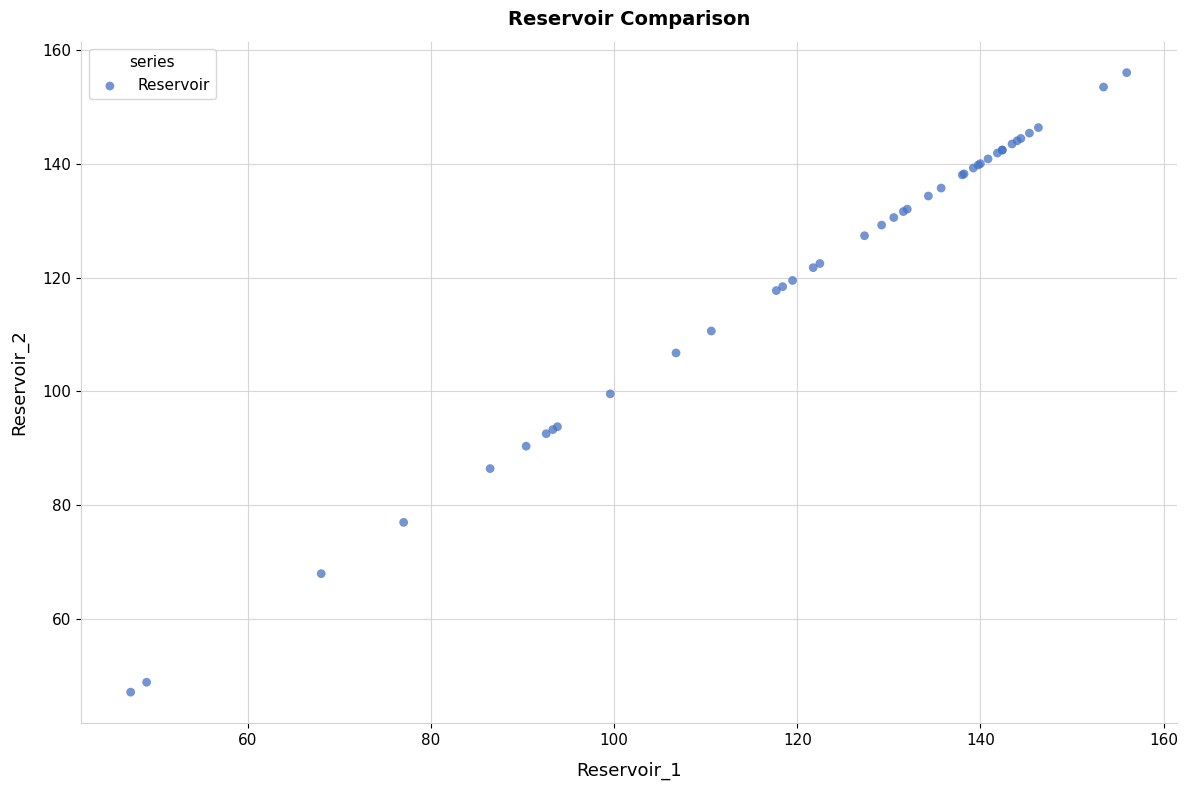

What Y value in the scatter plot is closest to 101?

99.6